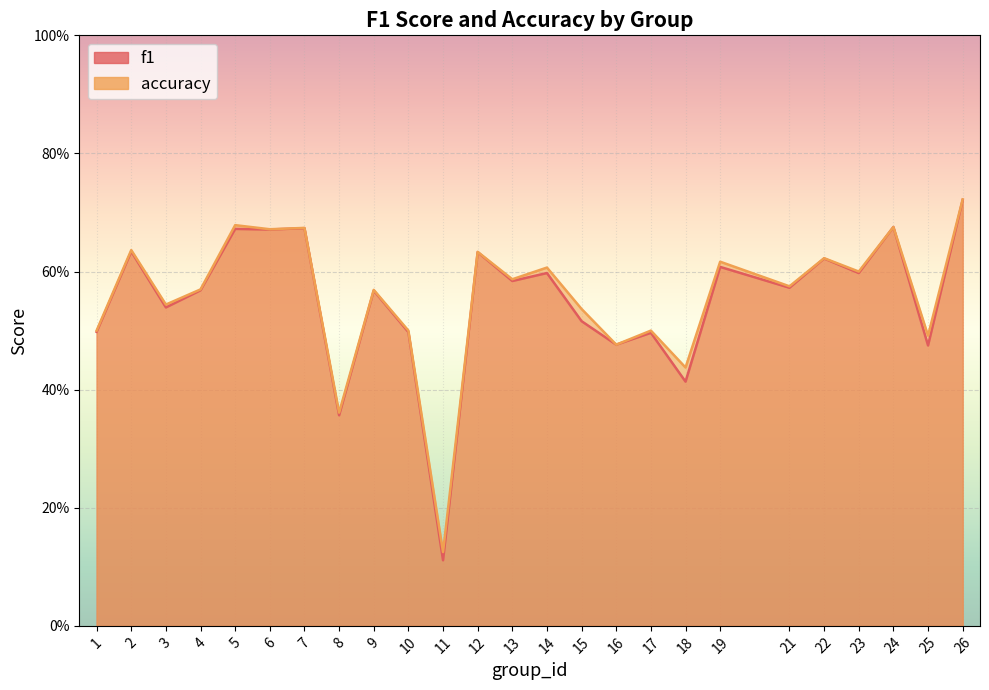

Reading left to right, what are all the values shown in this chart?

f1: 0.5	0.6	0.5	0.6	0.7	0.7	0.7	0.4	0.6	0.5	0.1	0.6	0.6	0.6	0.5	0.5	0.5	0.4	0.6	0.6	0.6	0.6	0.7	0.5	0.7
accuracy: 0.5	0.6	0.5	0.6	0.7	0.7	0.7	0.4	0.6	0.5	0.1	0.6	0.6	0.6	0.5	0.5	0.5	0.4	0.6	0.6	0.6	0.6	0.7	0.5	0.7